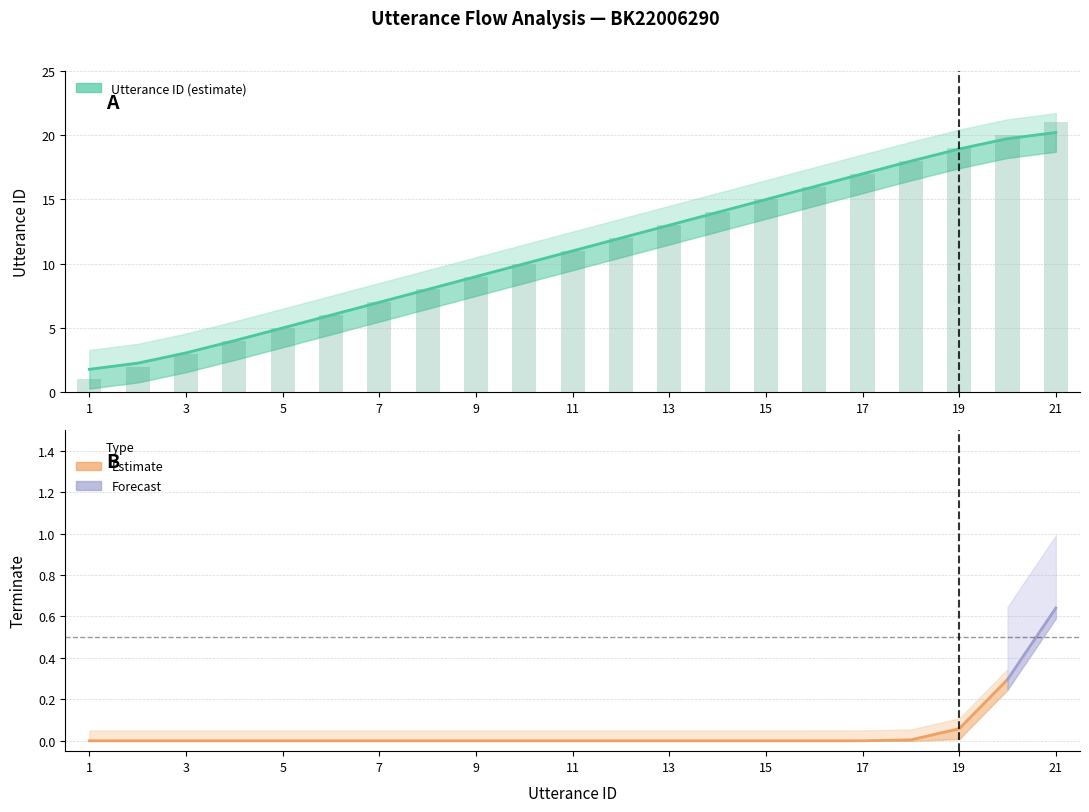

Is it true that the value at 16 is 6?

False